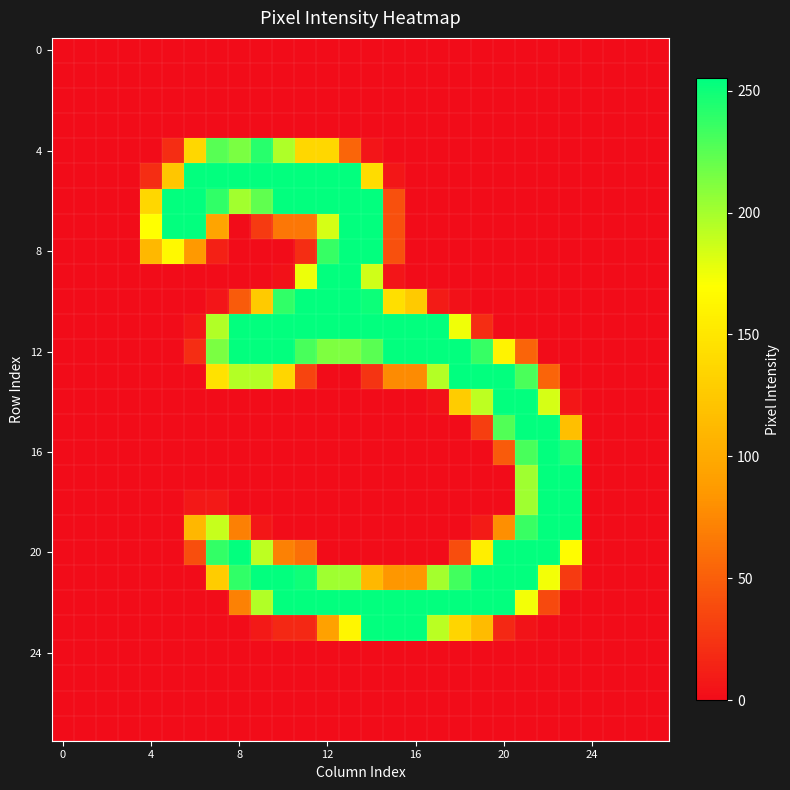

Count the number of categories in the chart.

28